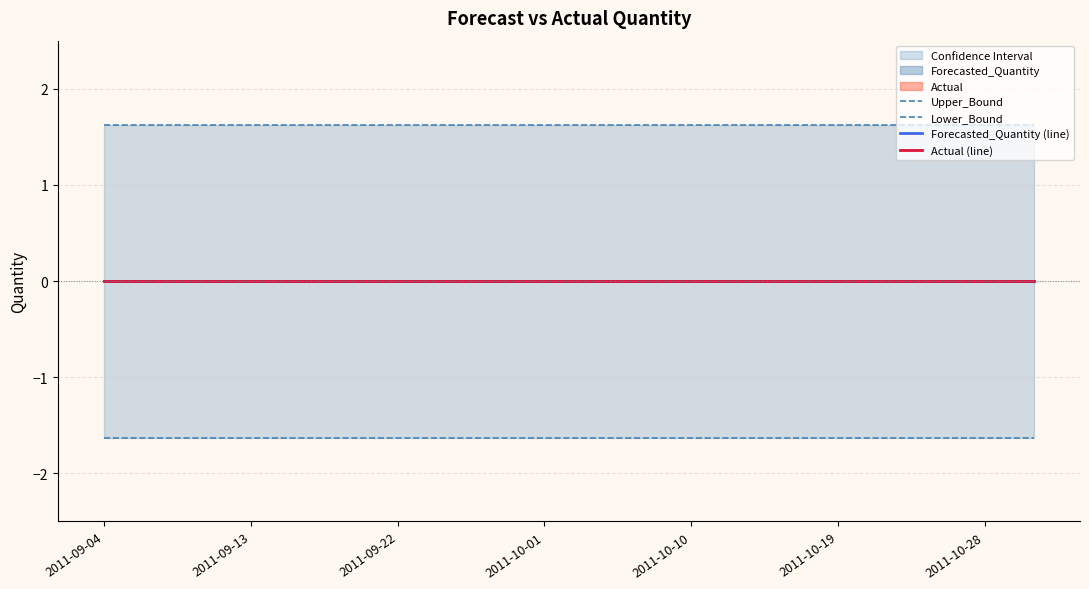

True or false: Actual (line) and Lower_Bound intersect in this chart.

False